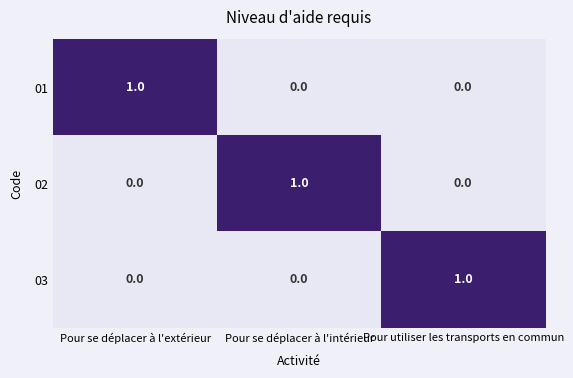

At how many categories does at least one series exceed 0?

3